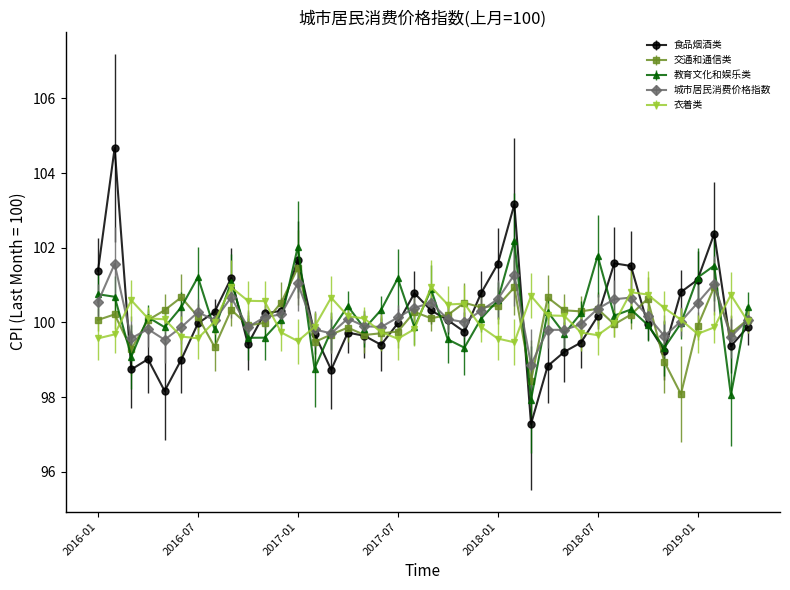

What is the maximum value shown in the chart?

104.7